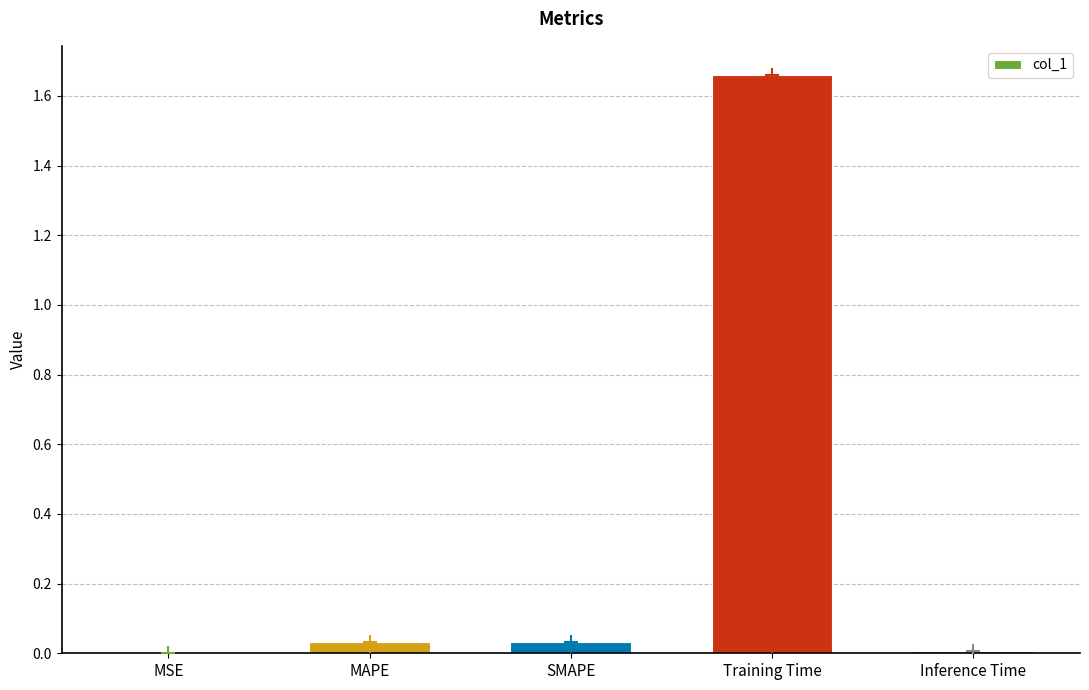

Between Training Time and Inference Time, which is larger?

Training Time